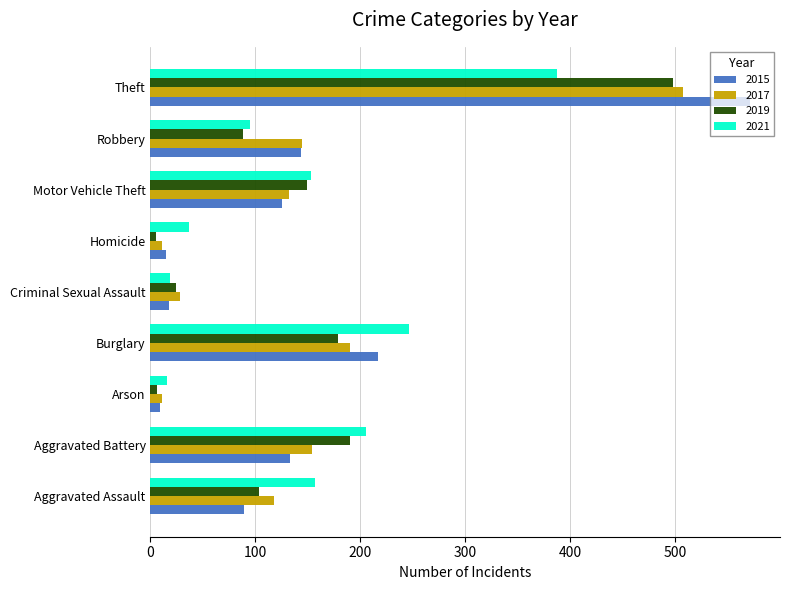

Between Aggravated Battery and Motor Vehicle Theft, which series saw the biggest shift?

2021